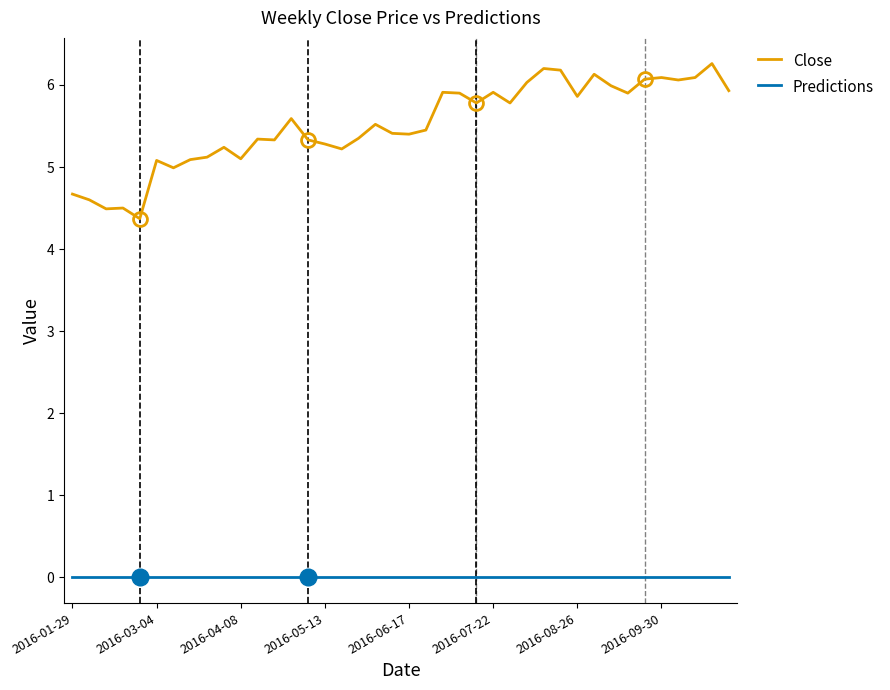

True or false: Predictions and Close cross at least once.

False